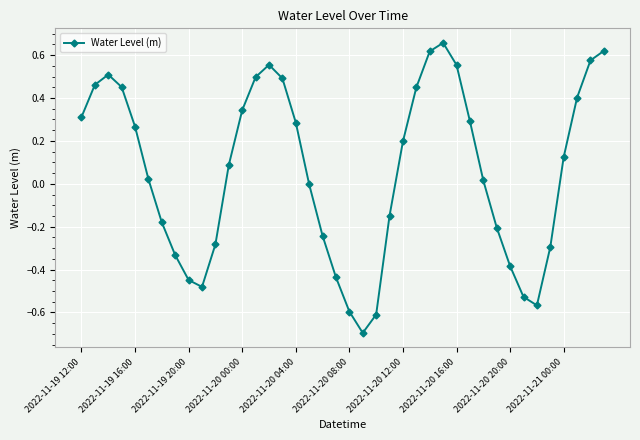

What is the difference between the maximum and minimum values?

1.4